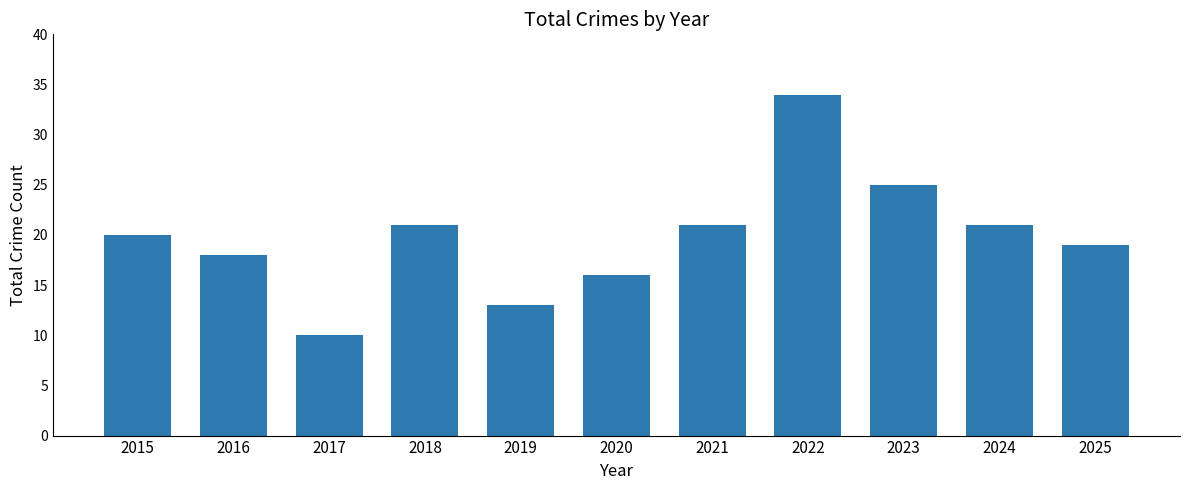

What is the sum of the values at 2016 and 2019?

31